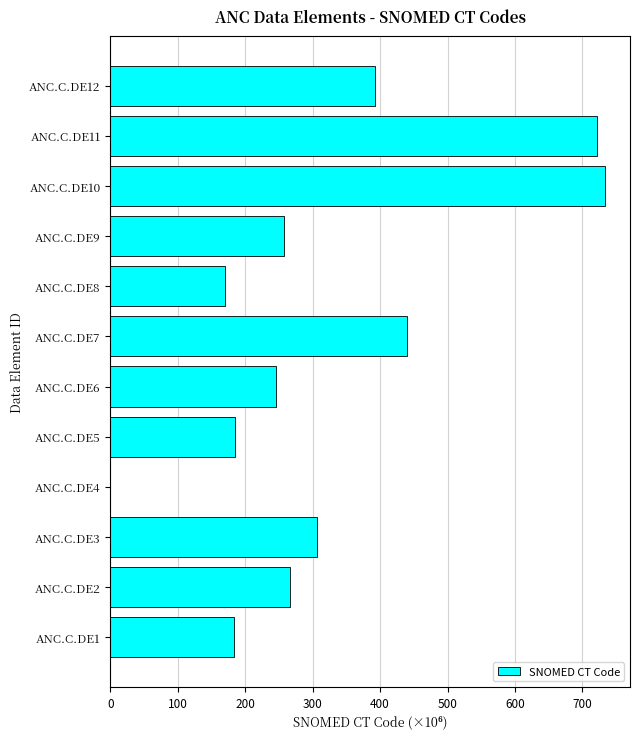

At which label is the value closest to 367?

ANC.C.DE12